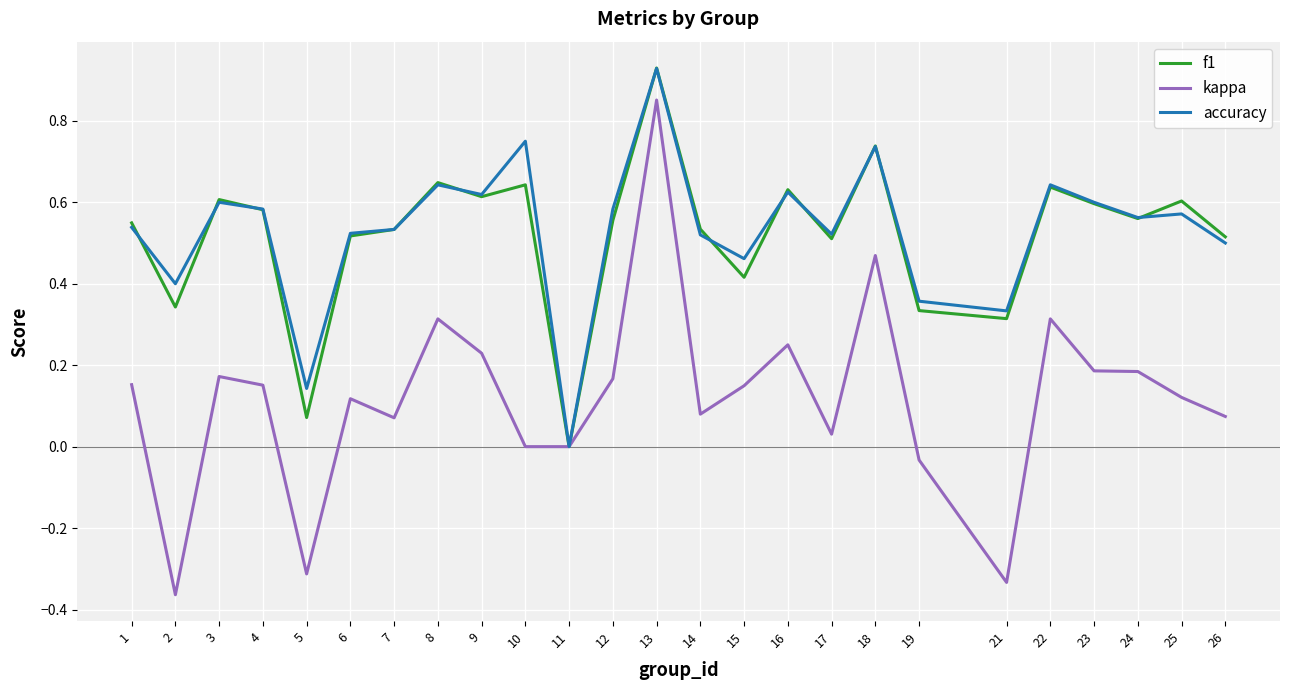

True or false: f1 has a value of 1.0 at 16.

False